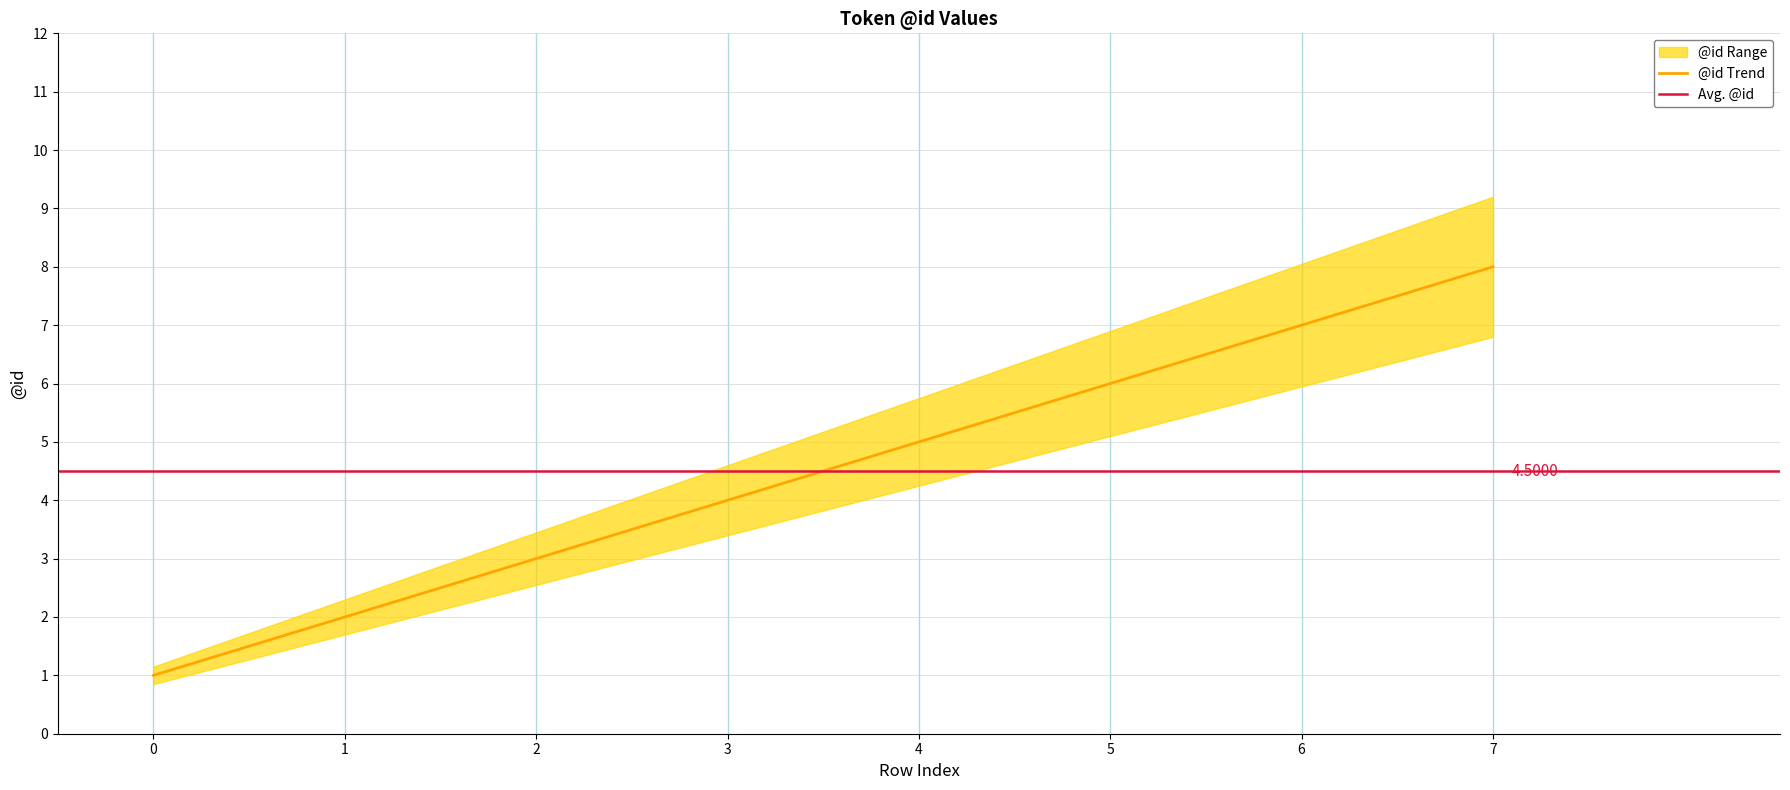

List the labels in order of value, smallest first.

0, 1, 2, 3, 4, 5, 6, 7